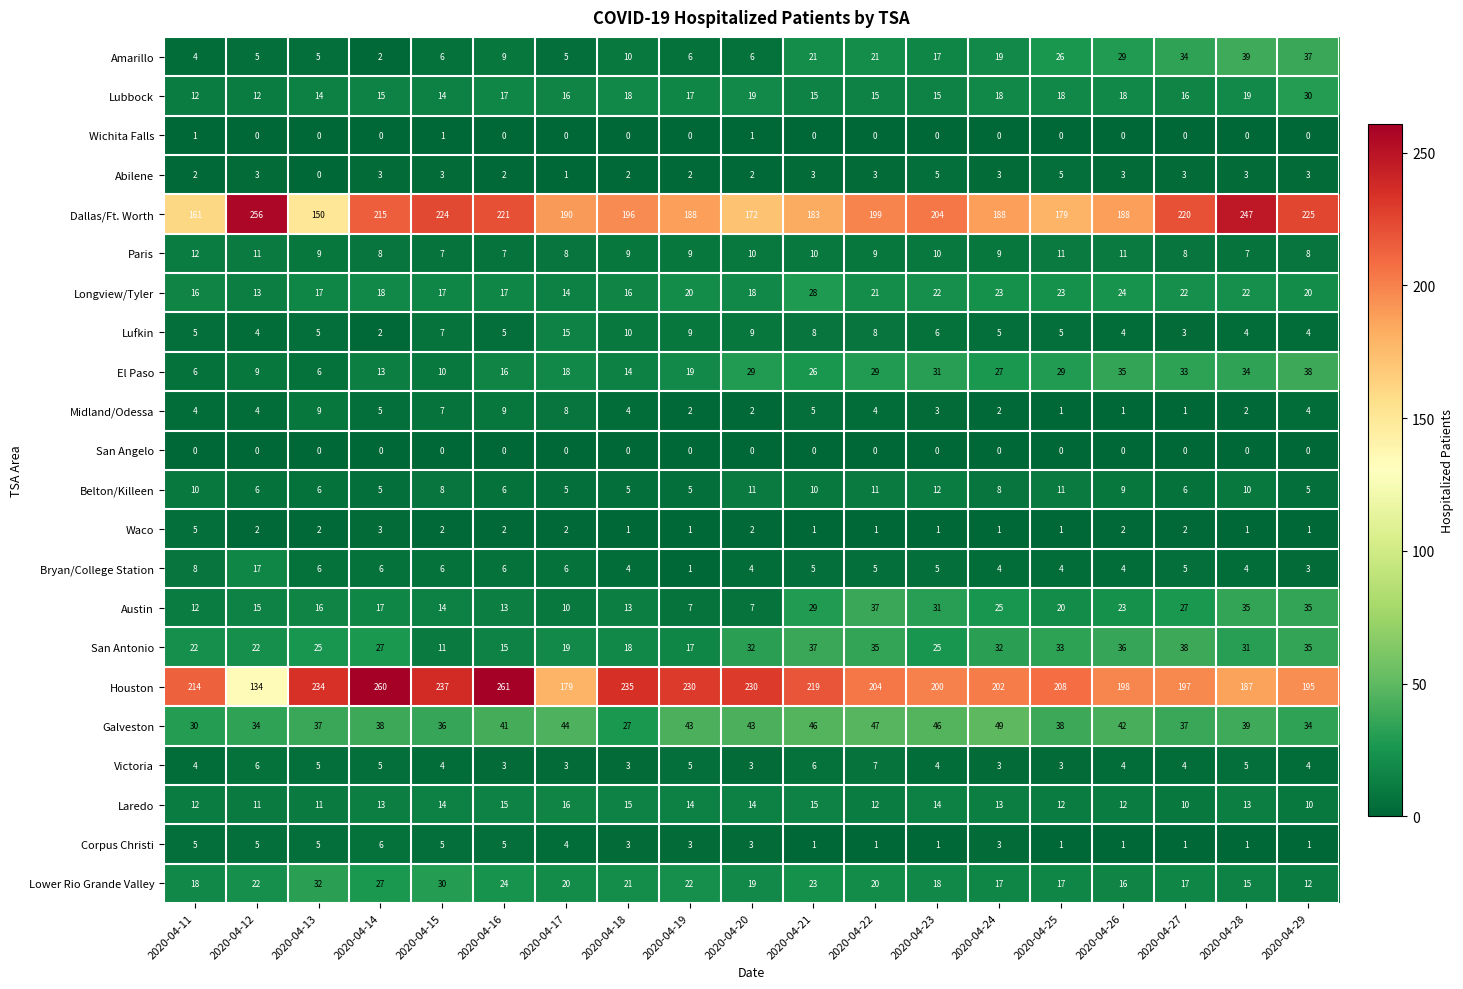

The value of Lower Rio Grande Valley at 2020-04-12 is 22. True or false?

True